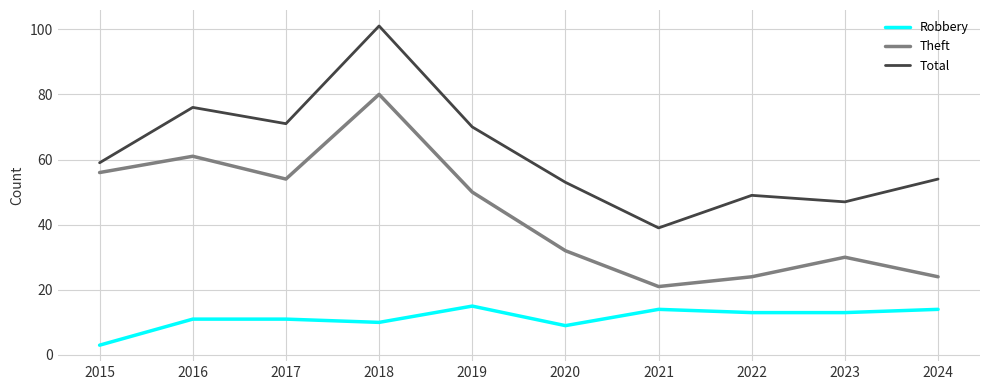

What is the sum of the Theft values at 2019 and 2015?

106